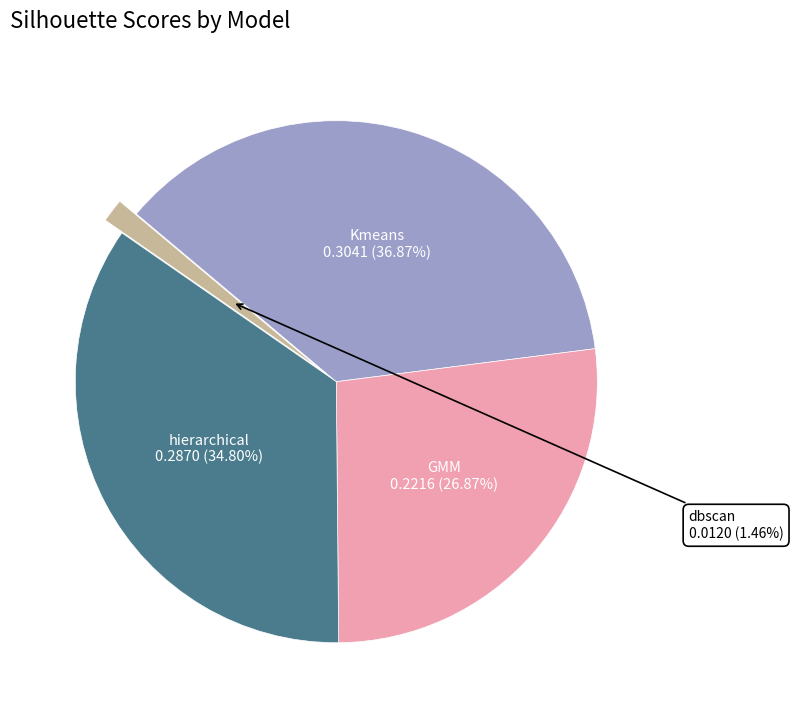

The hierarchical slice represents 41% of the pie. True or false?

False